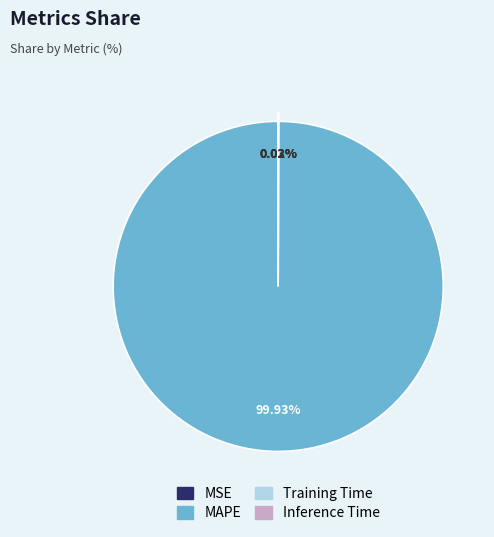

Does any single category account for the majority?

Yes